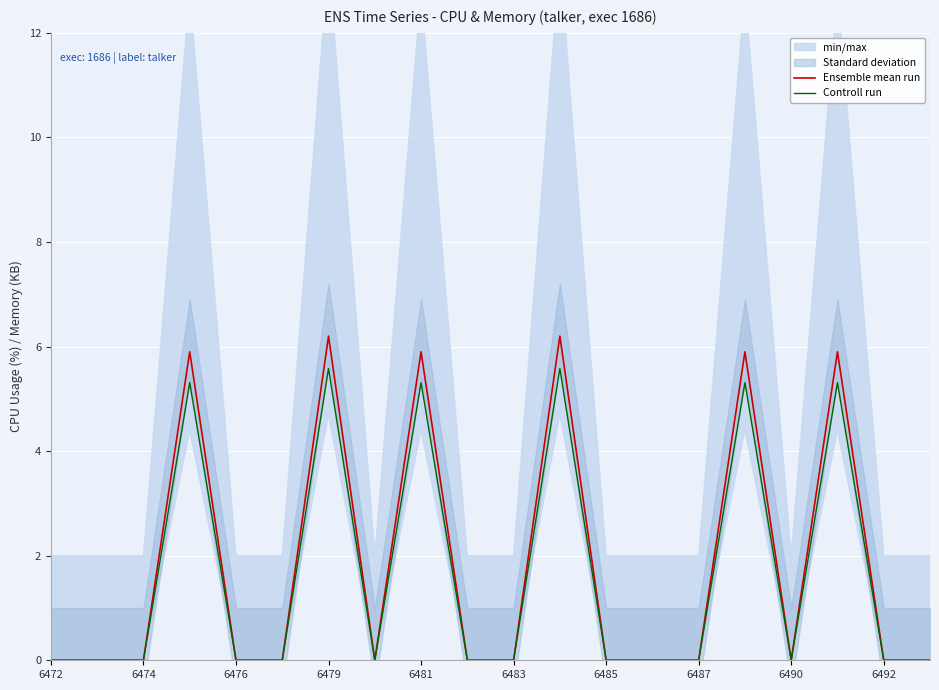

The Controll run series shows -3.4 at 6476. True or false?

False